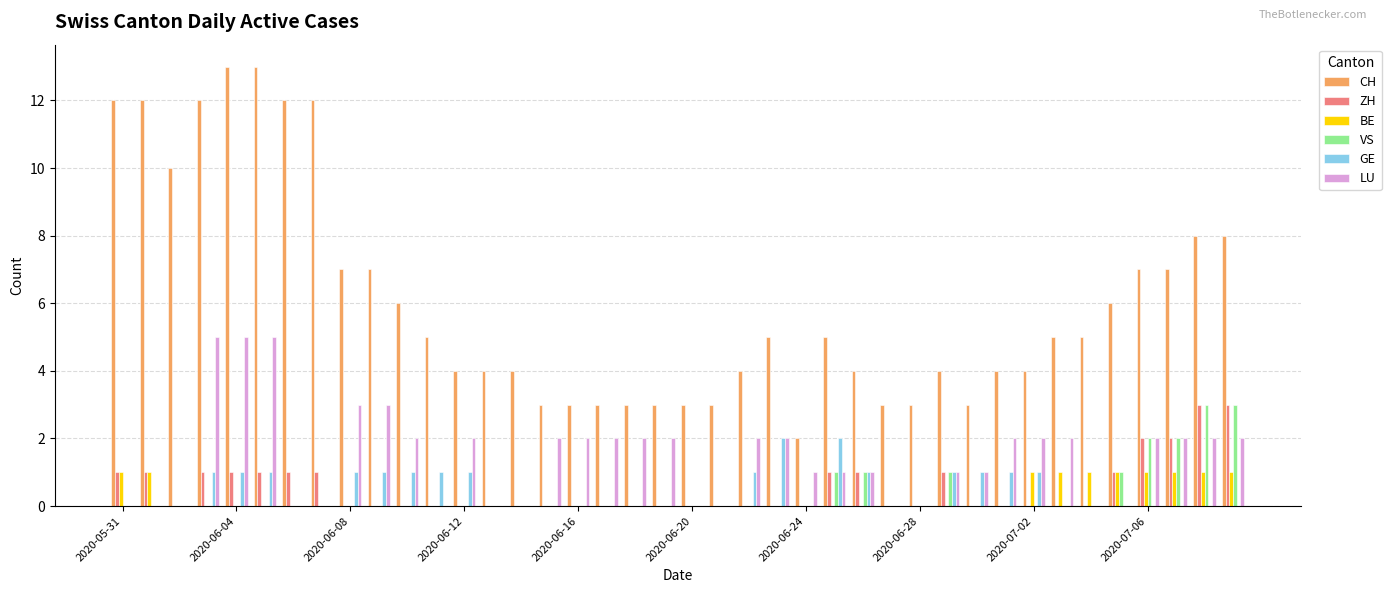

What is the greatest value displayed?

13